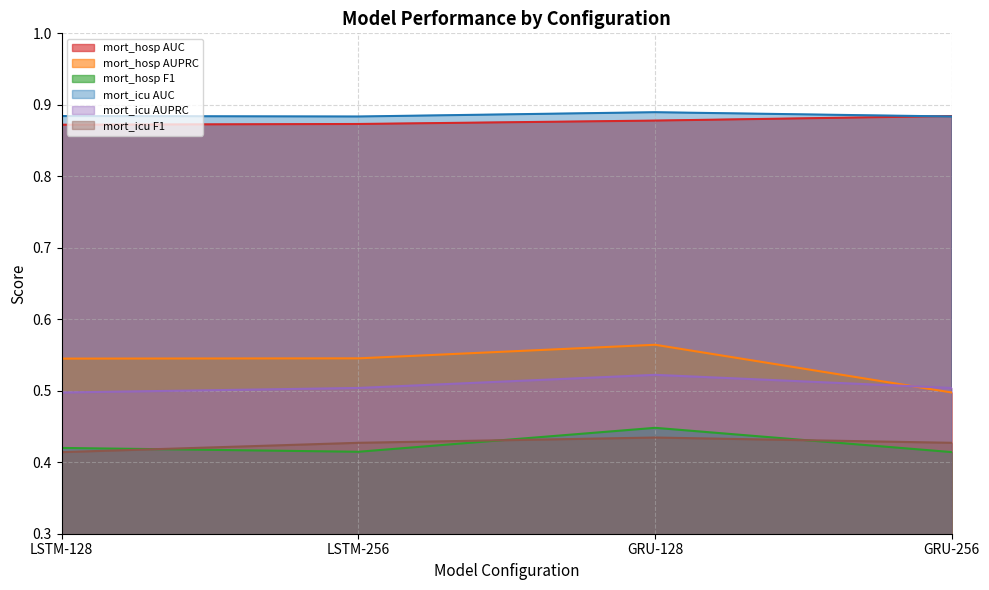

What is the label of the 3rd point from the right?

LSTM-256